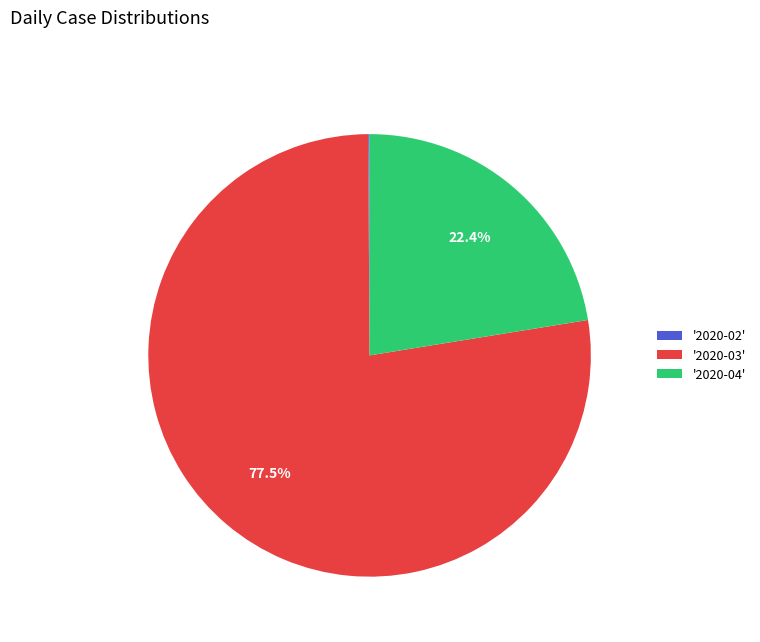

How much of the chart is everything except '2020-03'?

22.5%